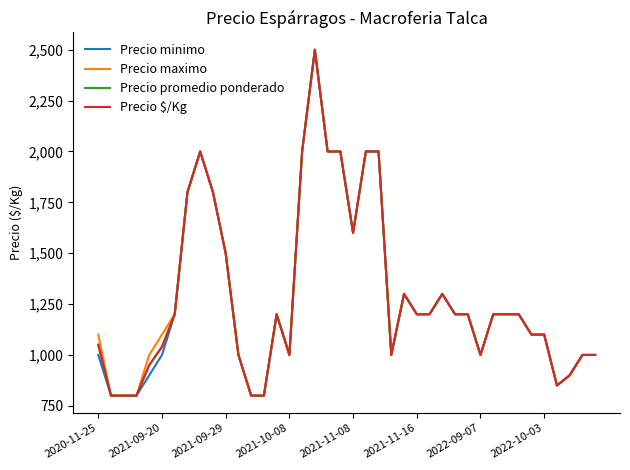

Is this an area chart (filled region under the line)?

No